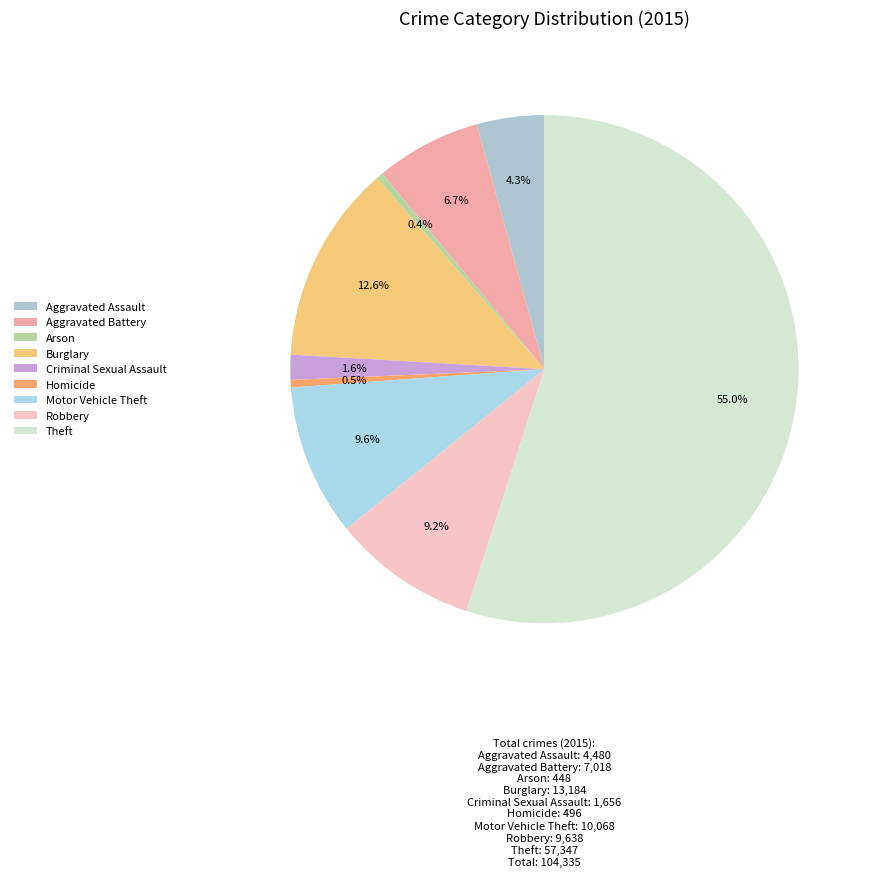

Combined, do Robbery and Criminal Sexual Assault account for over 50%?

No